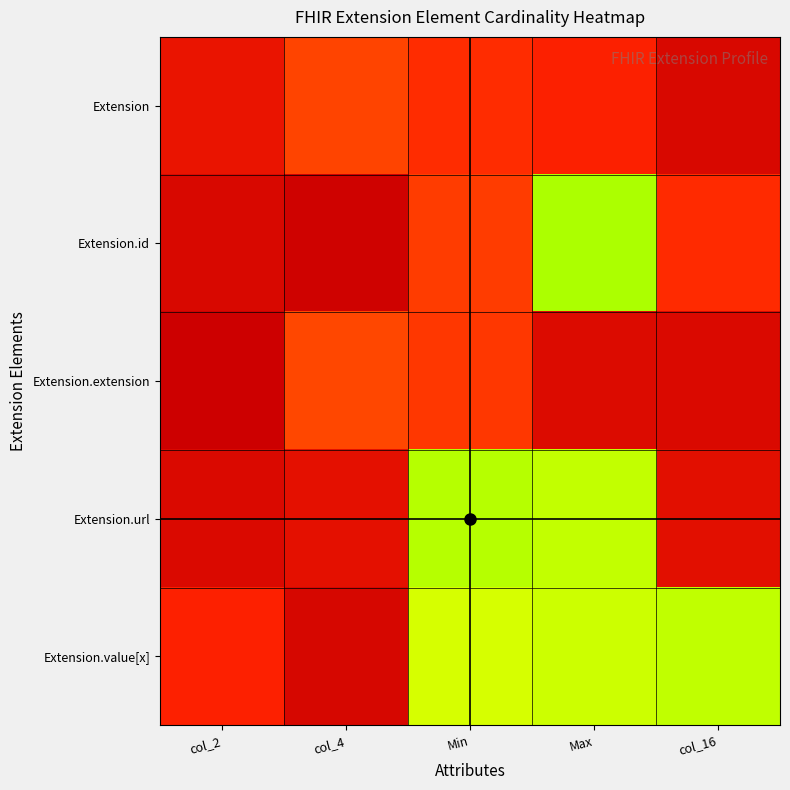

Which series has the largest range (max minus min)?

Extension.id